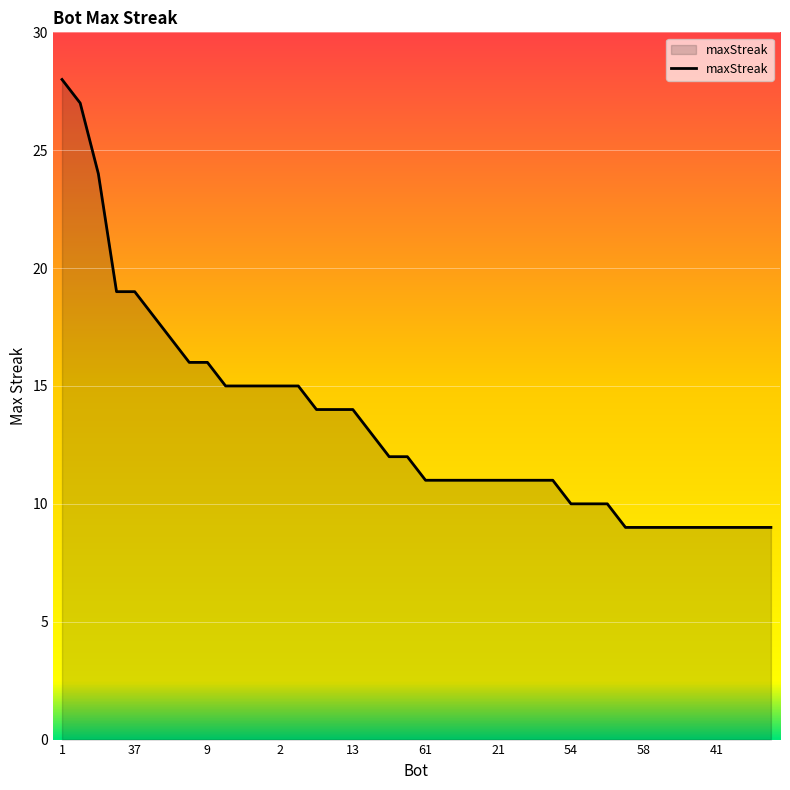

What is the smallest value displayed?

9